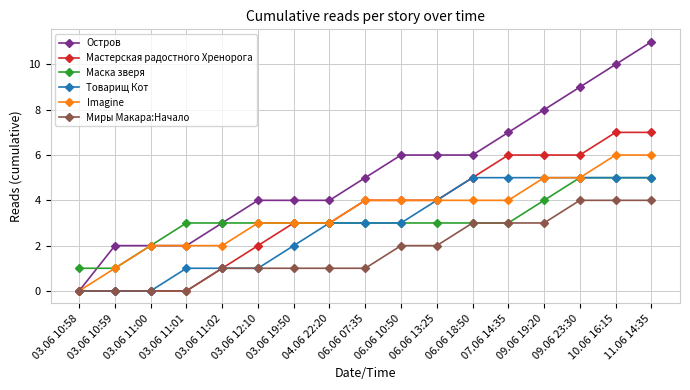

Reading right to left, transcribe all the data shown in this chart.

Остров: 11	10	9	8	7	6	6	6	5	4	4	4	3	2	2	2	0
Мастерская радостного Хренорога: 7	7	6	6	6	5	4	4	4	3	3	2	1	0	0	0	0
Маска зверя: 5	5	5	4	3	3	3	3	3	3	3	3	3	3	2	1	1
Товарищ Кот: 5	5	5	5	5	5	4	3	3	3	2	1	1	1	0	0	0
Imagine: 6	6	5	5	4	4	4	4	4	3	3	3	2	2	2	1	0
Миры Макара:Начало: 4	4	4	3	3	3	2	2	1	1	1	1	1	0	0	0	0